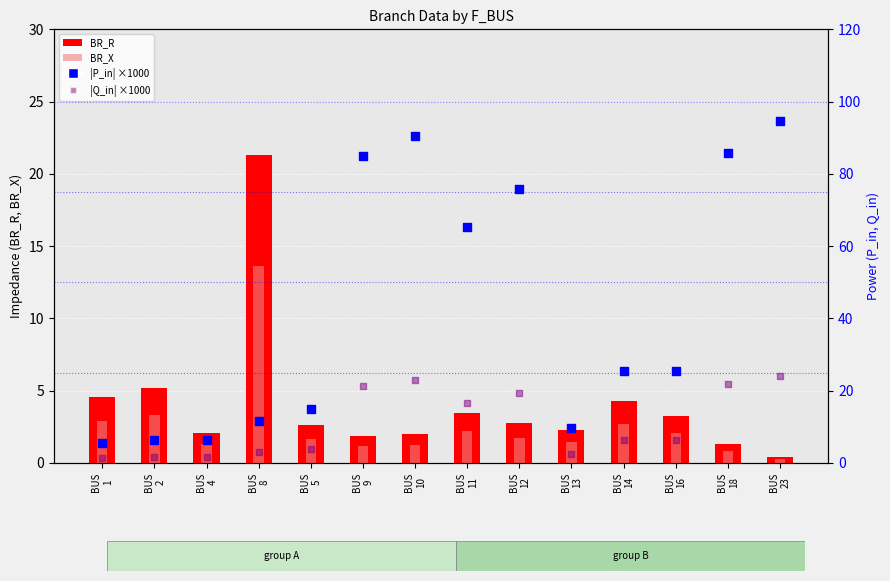

What are all the series names shown in the legend?

BR_R, BR_X, |P_in| ×1000, |Q_in| ×1000